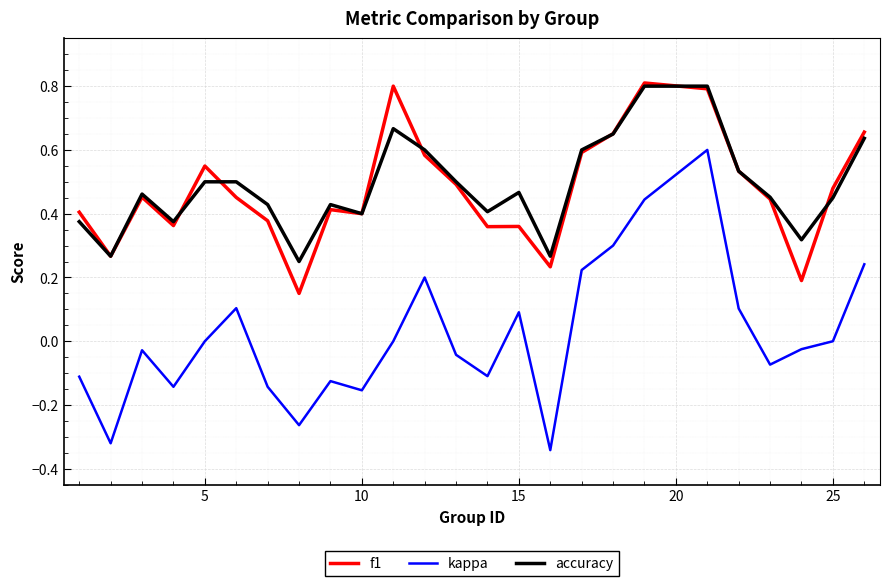

True or false: kappa and f1 intersect in this chart.

False